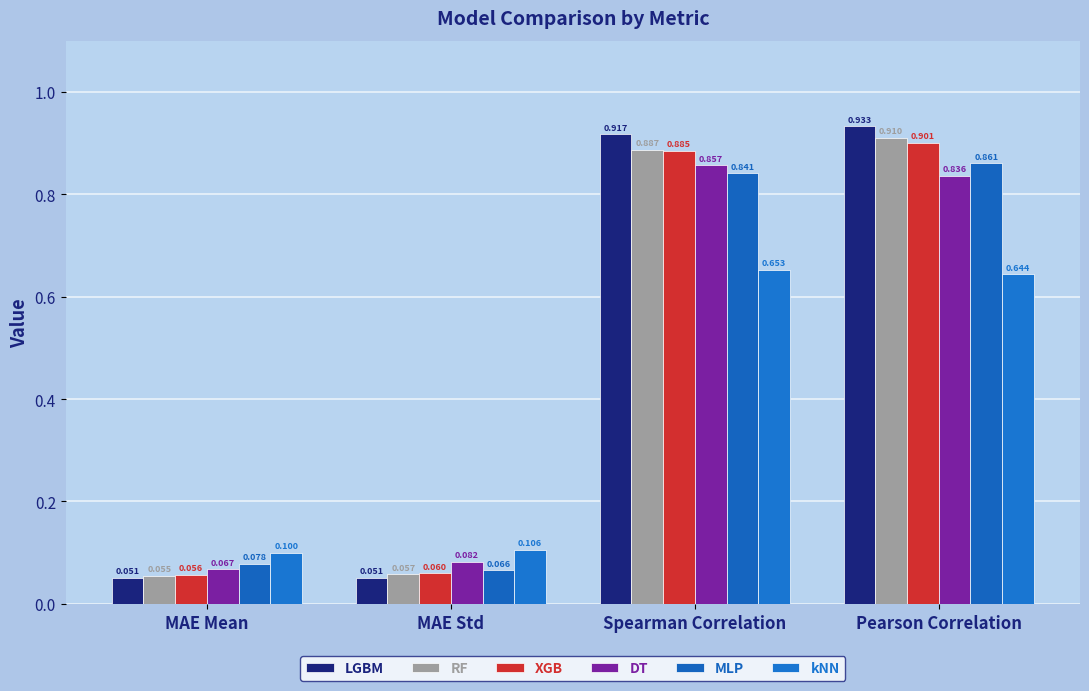

The value of XGB at MAE Mean is 0.1. True or false?

True